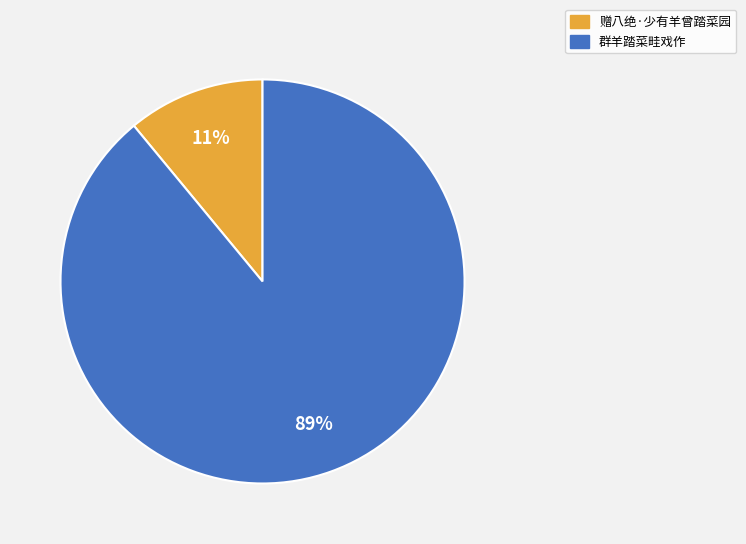

Is it true that 赠八绝·少有羊曾踏菜园 is 23% of the pie?

False